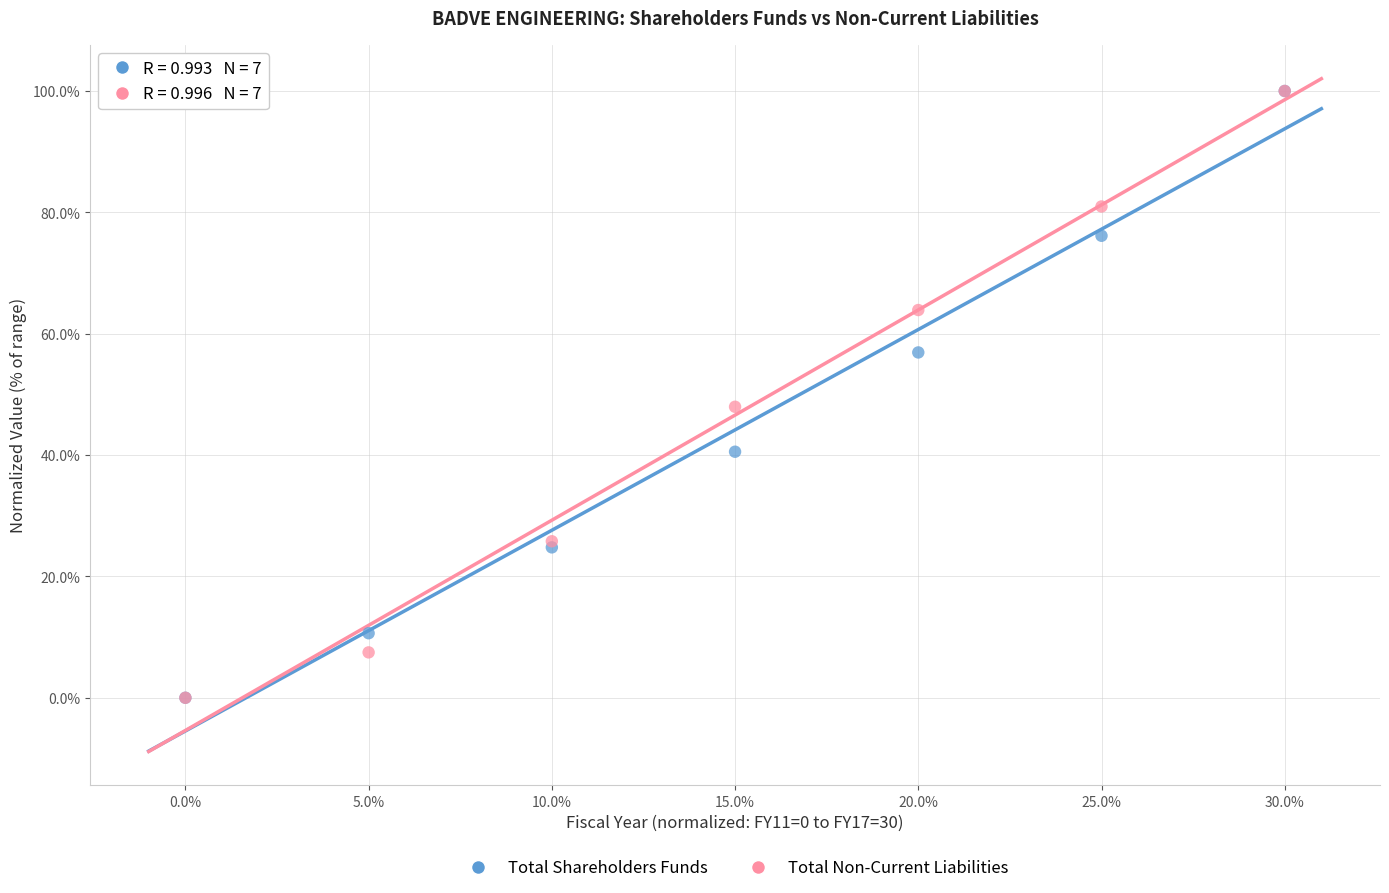

Across all series, what Y value is closest to 50?

48.0